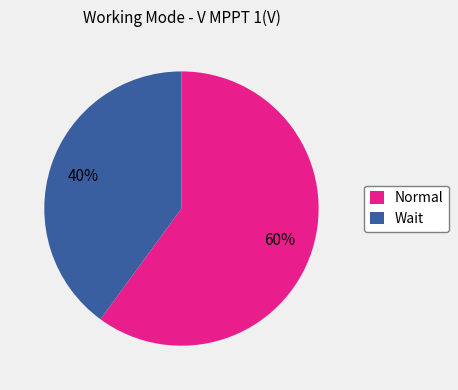

Rank the categories by value from highest to lowest.

Normal, Wait